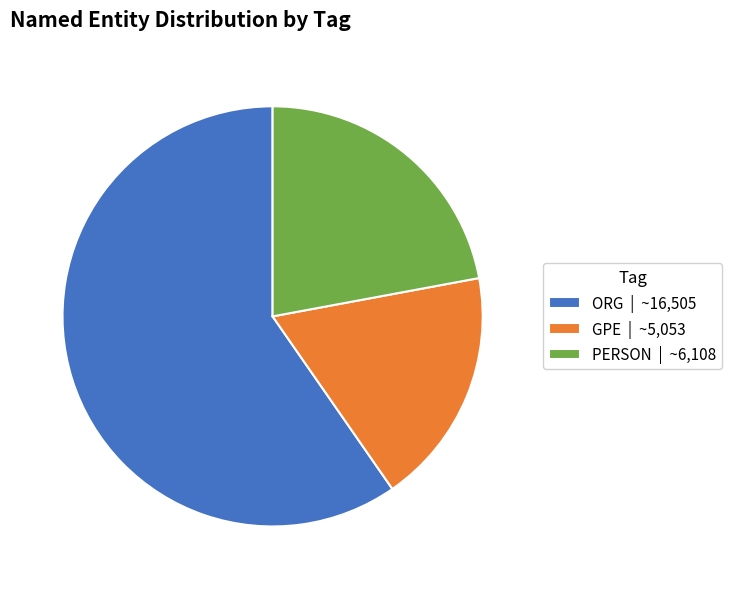

Is it true that GPE is 18% of the pie?

True